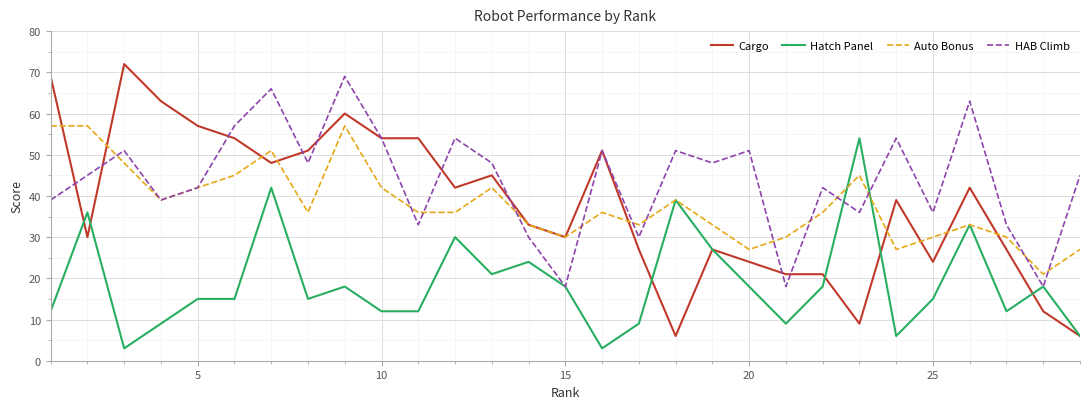

What is the minimum value shown in the chart?

3